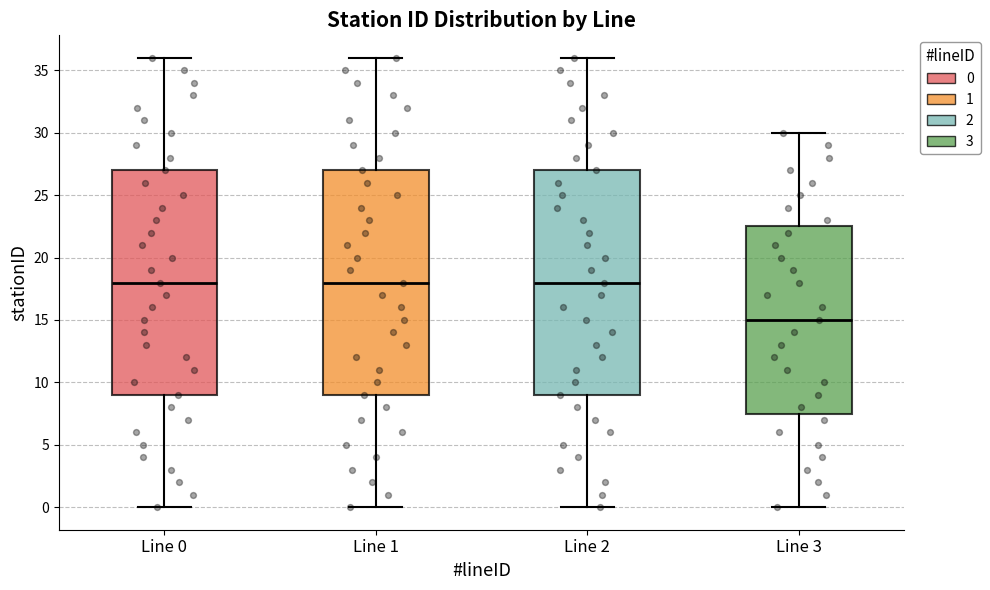

Which box's median line is the lowest?

Line 3